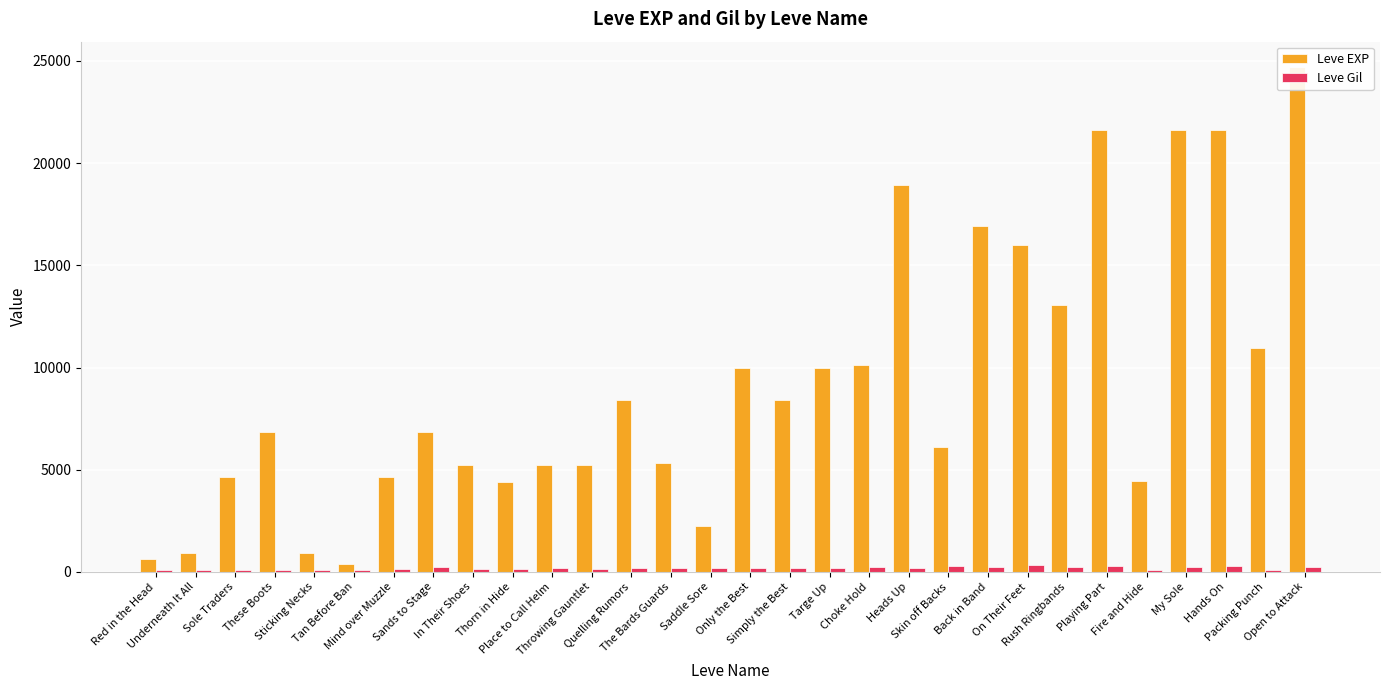

Which category has the highest value in the Leve Gil series?

On Their Feet